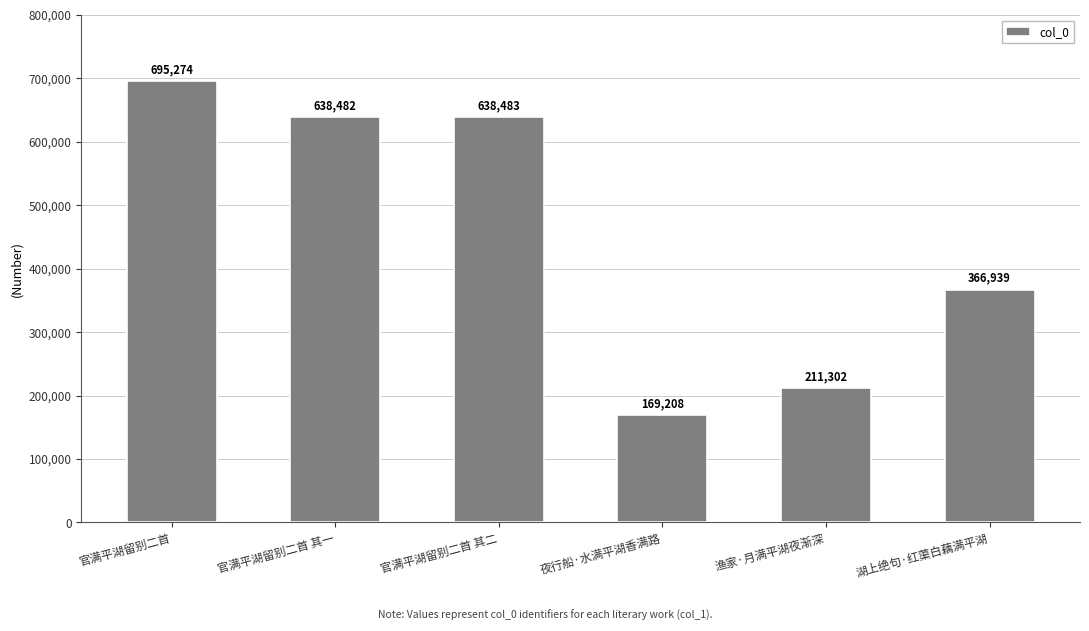

How many values are below 638482?

3